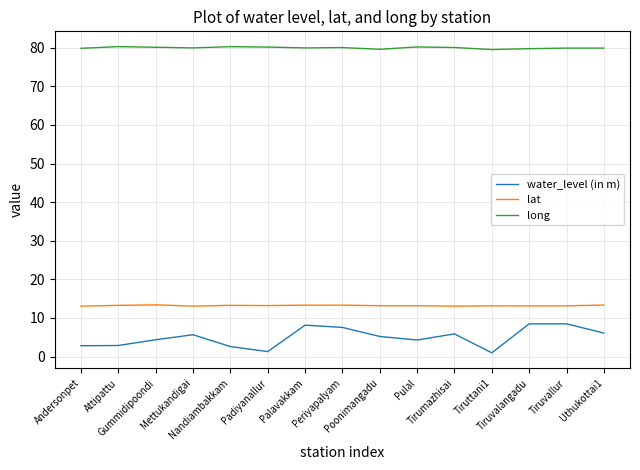

What is the maximum value shown in the chart?

80.3